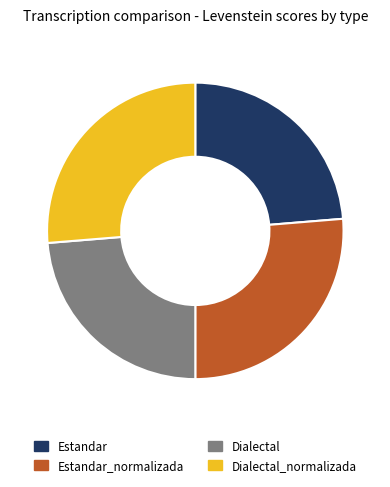

Approximately how many times larger is the value at Estandar compared to Dialectal_normalizada?

0.9